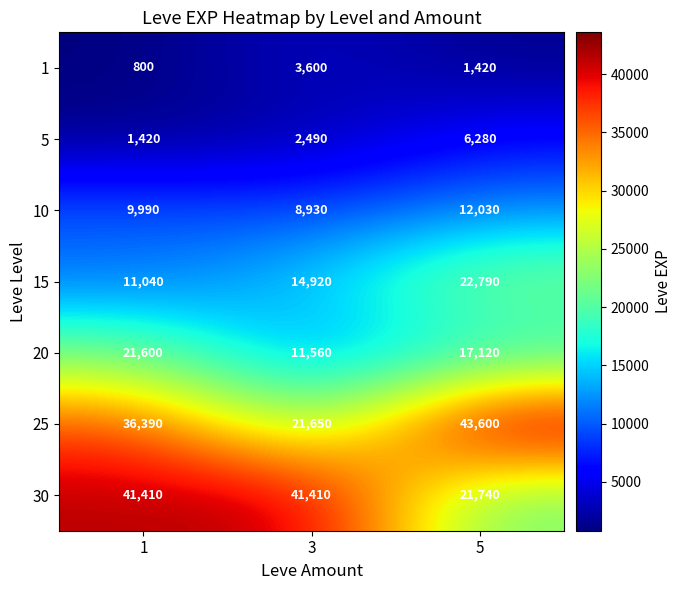

The value of 5 at 3 is 4383. True or false?

False